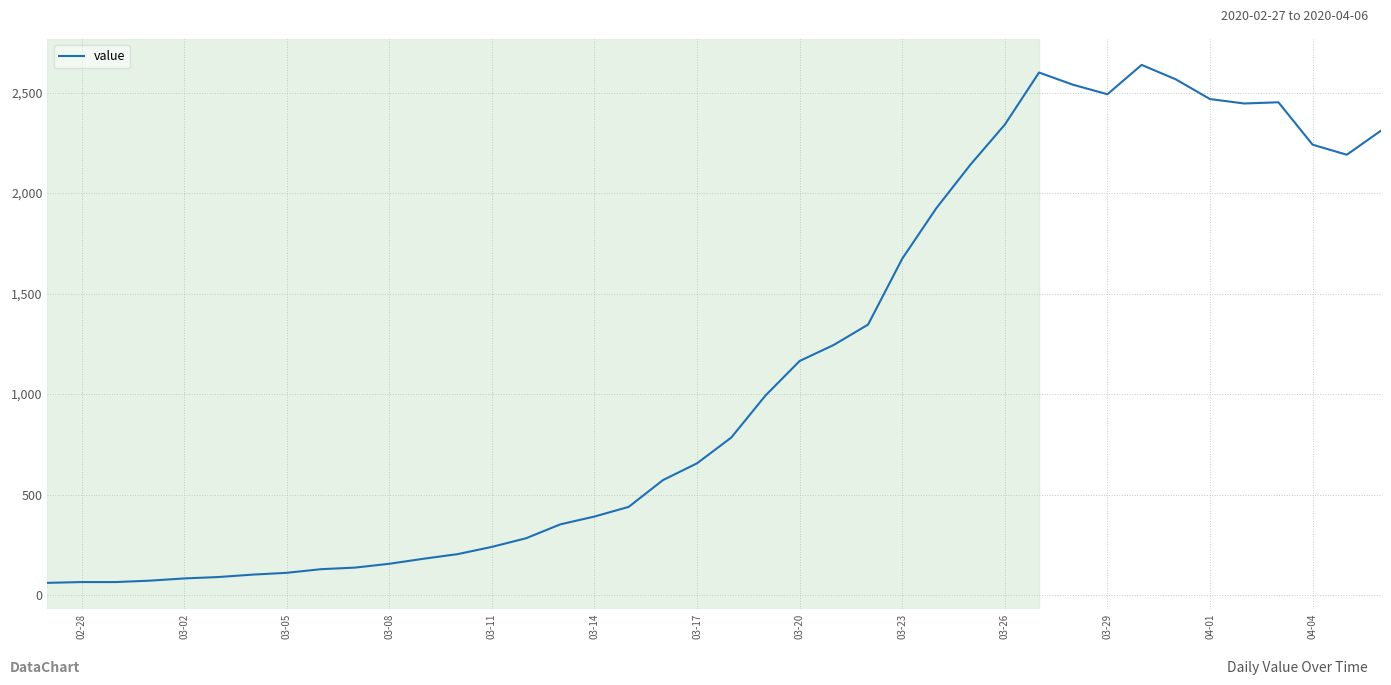

What is the greatest value displayed?

2638